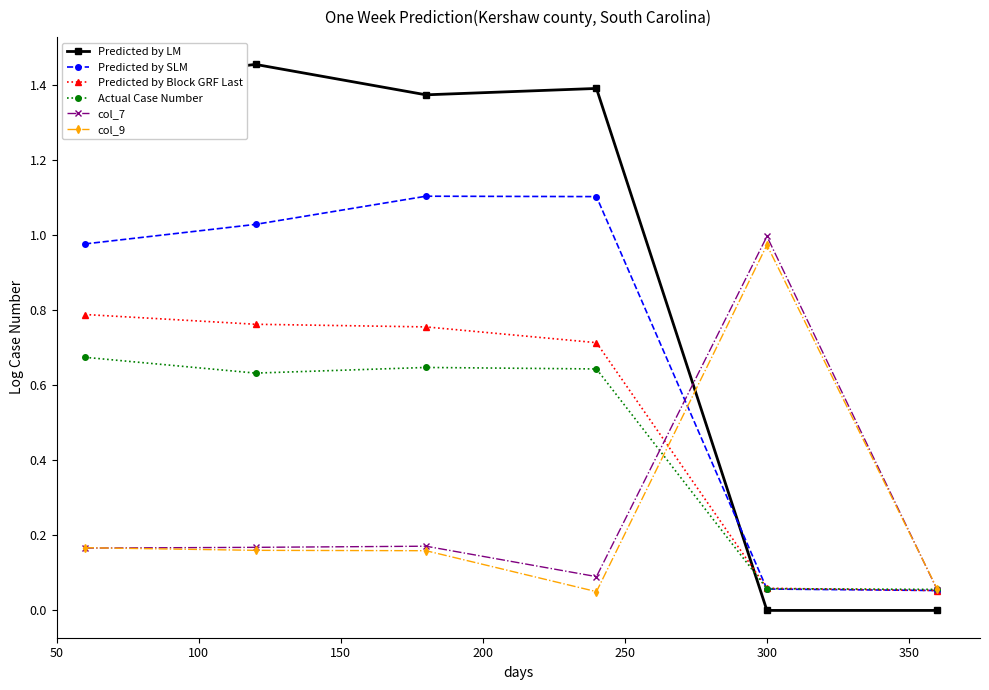

In Actual Case Number, how many points are lower than both neighbors (excluding endpoints)?

1